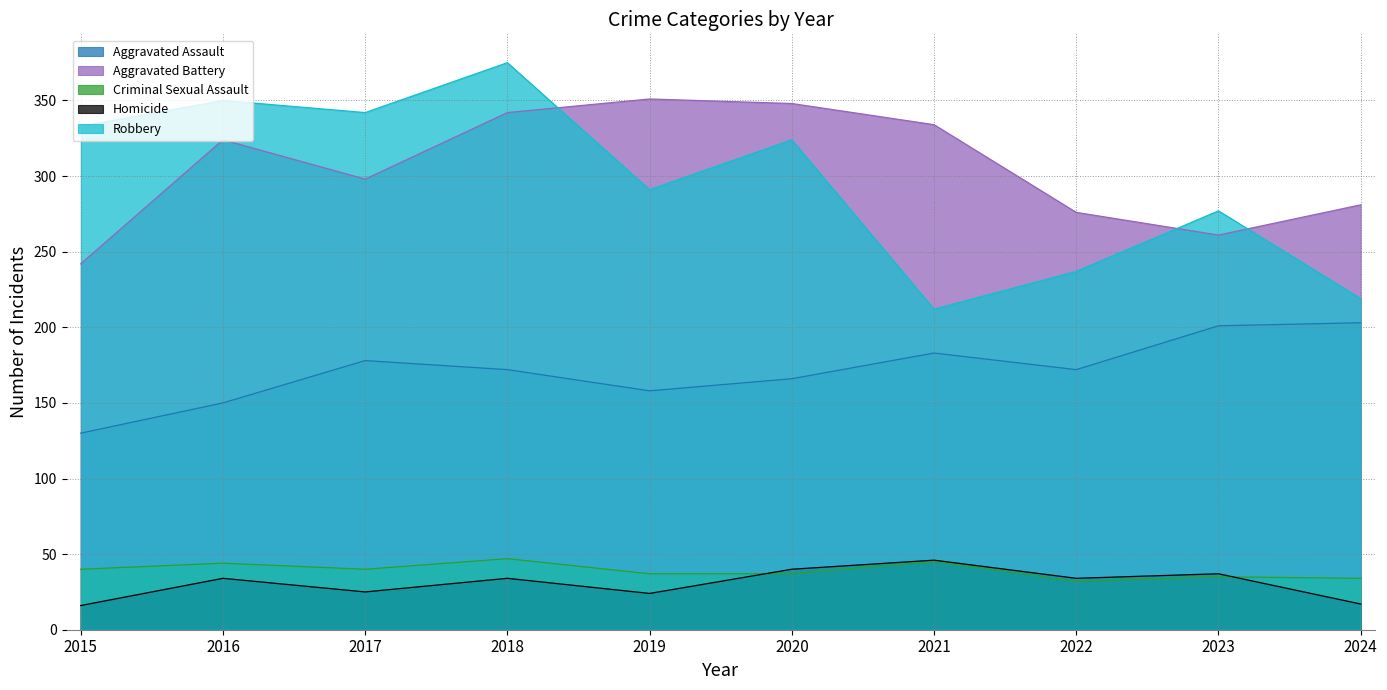

True or false: Robbery and Aggravated Battery cross at least once.

True